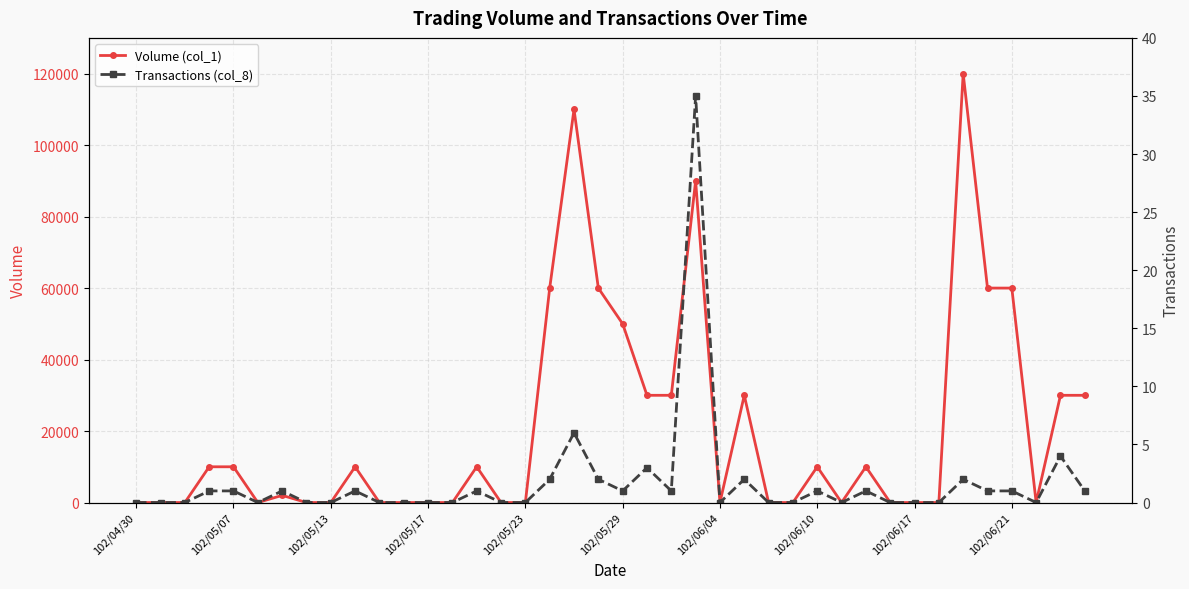

True or false: Volume (col_1) has more than 2 points higher than both neighbors.

True